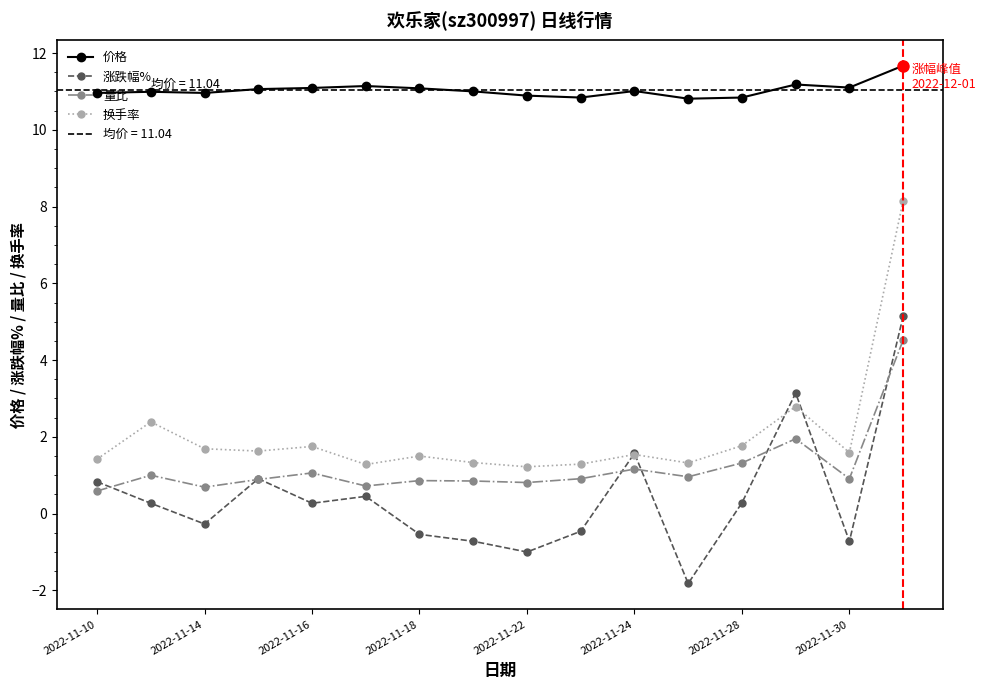

The value of 价格 at 2022-11-16 is 18.9. True or false?

False